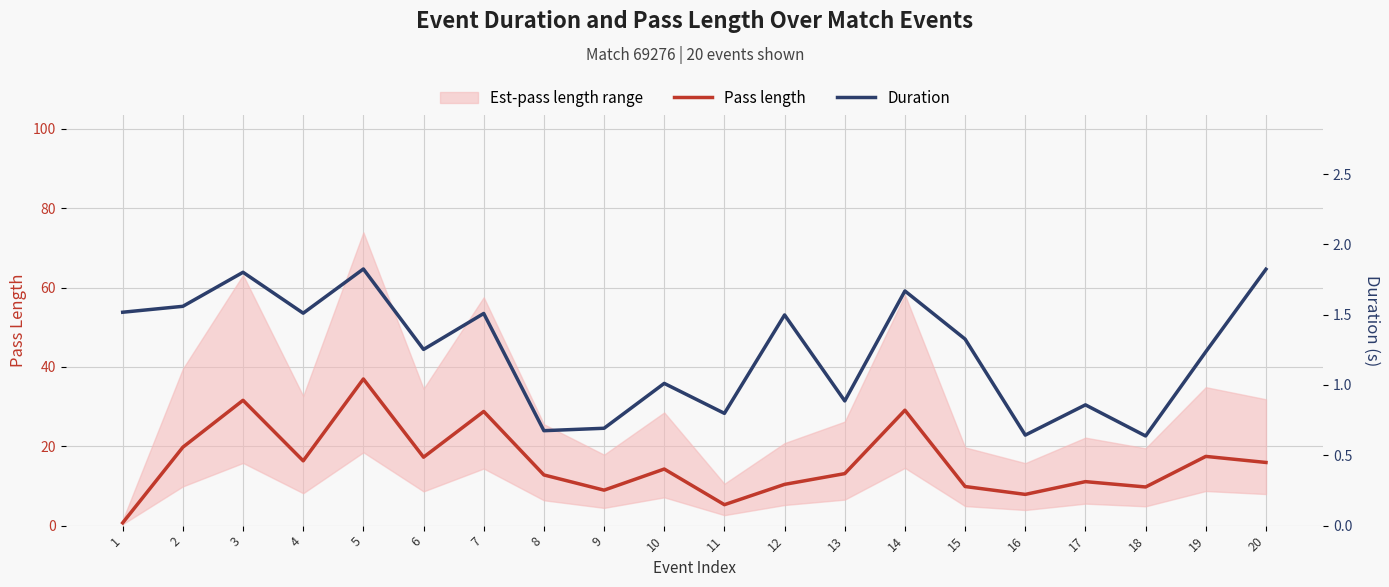

What is the difference between the maximum and minimum values in the Duration series?

1.2